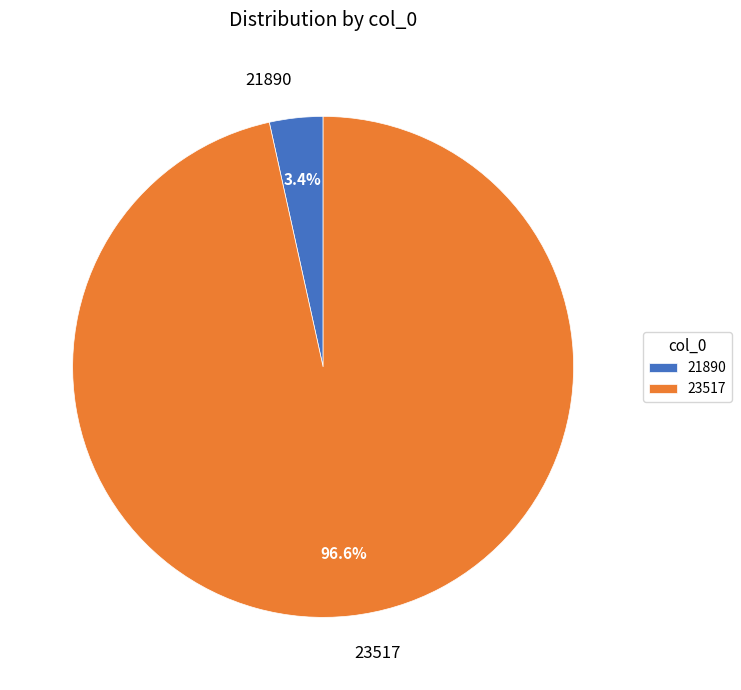

Which has a higher value, 23517 or 21890?

23517